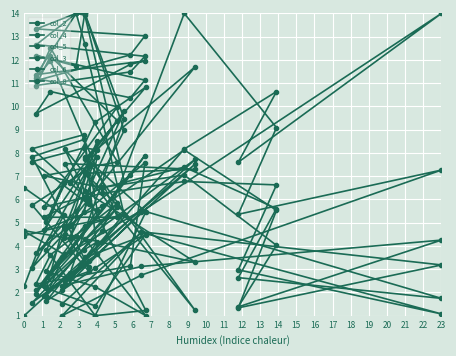

Reading left to right, what are all the values shown in this chart?

col_2: 0=2.1	1=5.5	2=14.0	3=7.6	4=10.6	5=8.2	6=4.2	7=1.8	8=5.7	9=2.8	10=1.9	11=7.0	12=7.9	13=2.1	14=4.4	15=4.9	16=5.4	17=2.6	18=4.2	19=3.8	20=1.6	21=3.4	22=2.4	23=7.5	24=3.5	25=4.5	26=3.0	27=1.6	28=2.6	29=1.0
col_4: 0=1.0	1=4.6	2=3.2	3=1.3	4=5.5	5=8.1	6=5.7	7=4.7	8=9.4	9=12.2	10=10.9	11=11.5	12=12.2	13=12.7	14=14.0	15=14.0	16=9.0	17=4.4	18=8.1	19=8.2	20=7.6	21=5.8	22=7.5	23=7.3	24=7.1	25=4.5	26=1.4	27=2.2	28=4.9	29=4.4
col_5: 0=3.5	1=5.5	2=1.7	3=2.6	4=5.6	5=7.4	6=6.5	7=7.0	8=7.6	9=12.5	10=11.1	11=12.2	12=13.0	13=13.3	14=14.0	15=13.9	16=6.8	17=3.7	18=5.5	19=8.6	20=7.8	21=3.1	22=4.5	23=3.3	24=6.3	25=1.2	26=1.0	27=3.8	28=5.3	29=6.5
col_3: 0=2.3	1=3.1	2=4.3	3=1.4	4=4.0	5=7.0	6=6.5	7=5.2	8=5.2	9=12.0	10=11.2	11=10.4	12=11.1	13=12.2	14=11.7	15=14.0	16=9.5	17=2.8	18=3.6	19=8.8	20=8.2	21=6.0	22=8.2	23=1.2	24=7.8	25=5.5	26=1.0	27=1.8	28=3.6	29=4.6
col_6: 0=1.5	1=4.6	2=1.1	3=3.0	4=6.6	5=6.8	6=6.3	7=5.7	8=10.0	9=10.6	10=9.7	11=11.8	12=12.0	13=11.4	14=14.0	15=12.7	16=5.3	17=4.9	18=8.5	19=7.2	20=5.7	21=2.9	22=2.5	23=7.7	24=4.3	25=1.0	26=2.2	27=2.9	28=4.4	29=4.7
col_8: 0=1.0	1=2.7	2=7.3	3=5.4	4=9.1	5=14.0	6=4.6	7=2.3	8=5.8	9=3.6	10=2.3	11=3.1	12=7.6	13=3.7	14=5.5	15=6.1	16=9.8	17=6.7	18=7.8	19=5.4	20=3.1	21=7.4	22=4.7	23=11.7	24=7.7	25=10.8	26=9.3	27=5.0	28=6.7	29=2.3